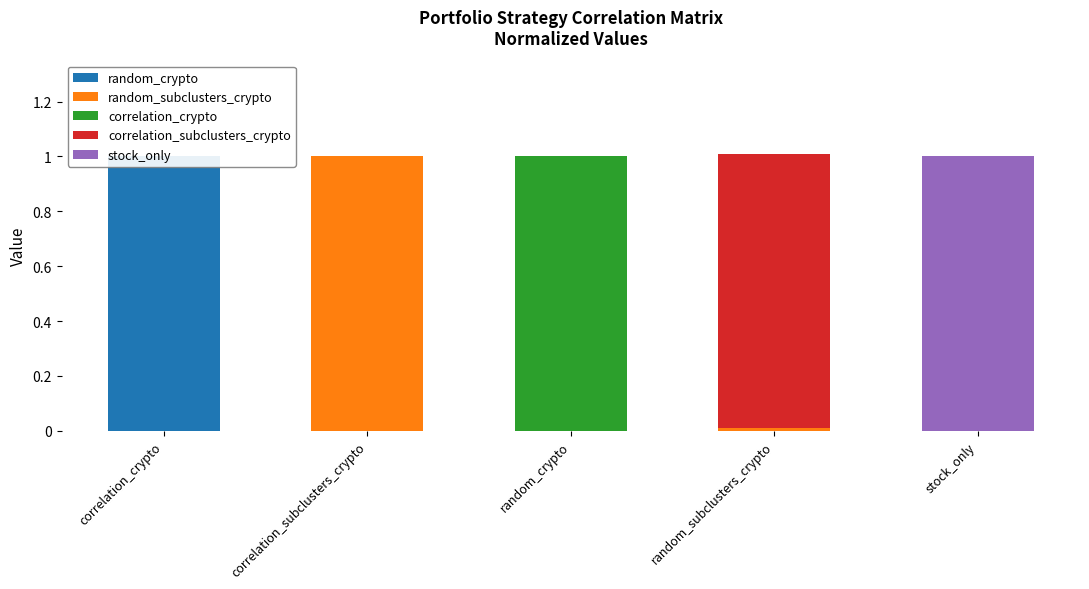

Reading left to right, transcribe all the data shown in this chart.

random_crypto: 1.0	0.0	0.0	0.0	0.0
random_subclusters_crypto: 0.0	1.0	0.0	0.0	0.0
correlation_crypto: 0.0	0.0	1.0	0.0	0.0
correlation_subclusters_crypto: 0.0	0.0	0.0	1.0	0.0
stock_only: 0.0	0.0	0.0	0.0	1.0